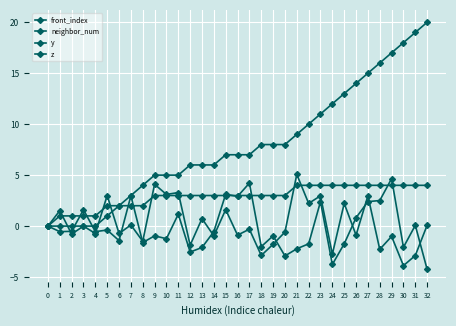

Is this an area chart (filled region under the line)?

No